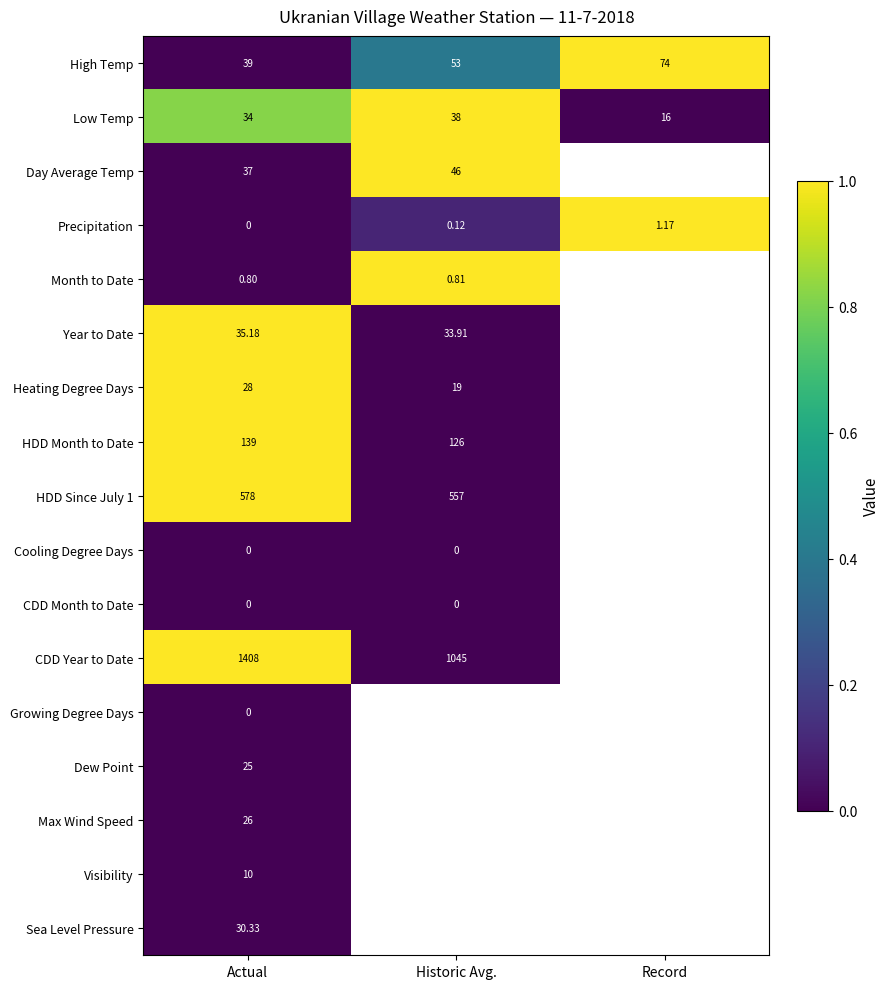

Which category has the highest value in the High Temp series?

Record